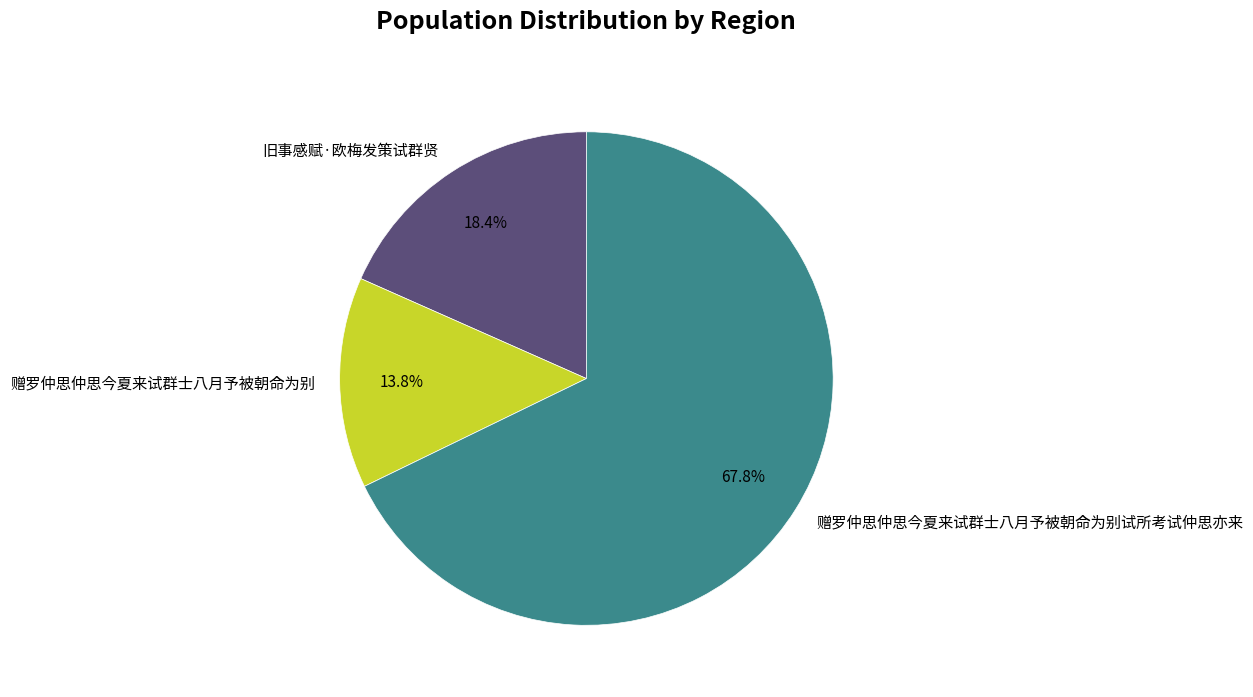

Which has a higher value, 赠罗仲思仲思今夏来试群士八月予被朝命为别 or 赠罗仲思仲思今夏来试群士八月予被朝命为别试所考试仲思亦来?

赠罗仲思仲思今夏来试群士八月予被朝命为别试所考试仲思亦来